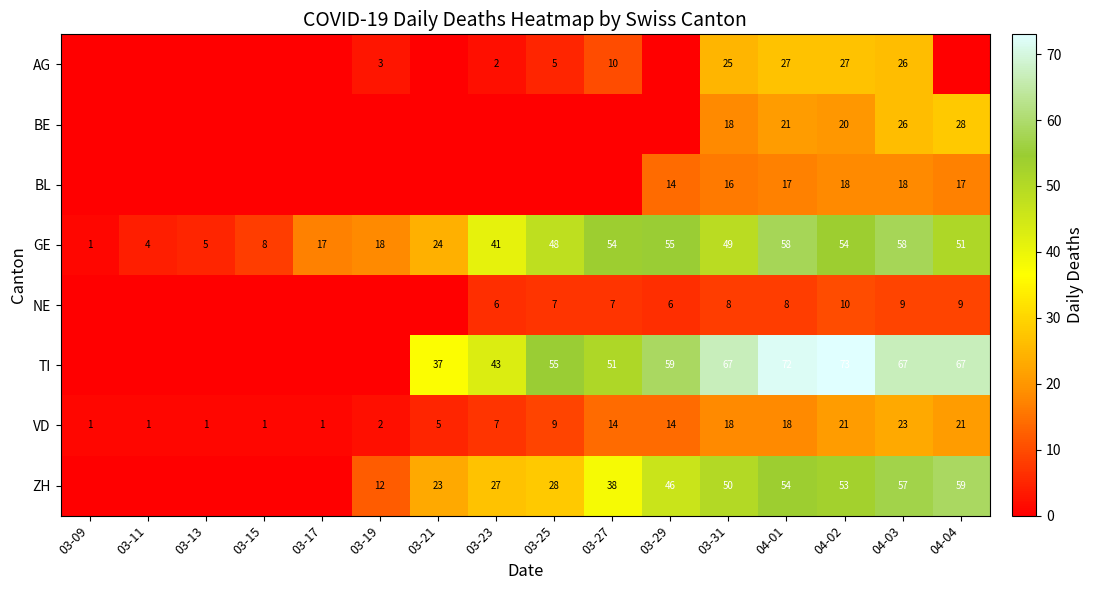

What is the highest value of the GE series?

58